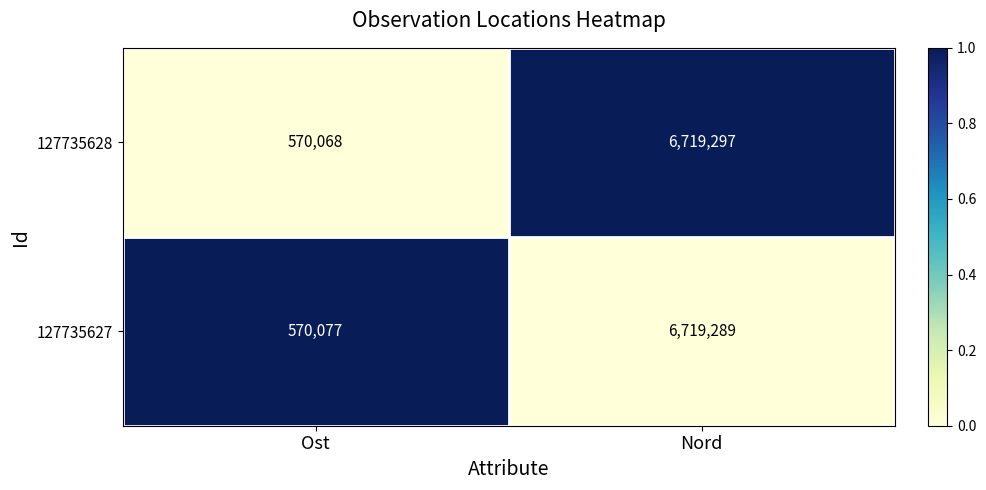

What is the sum of all 127735628 values?

7289365